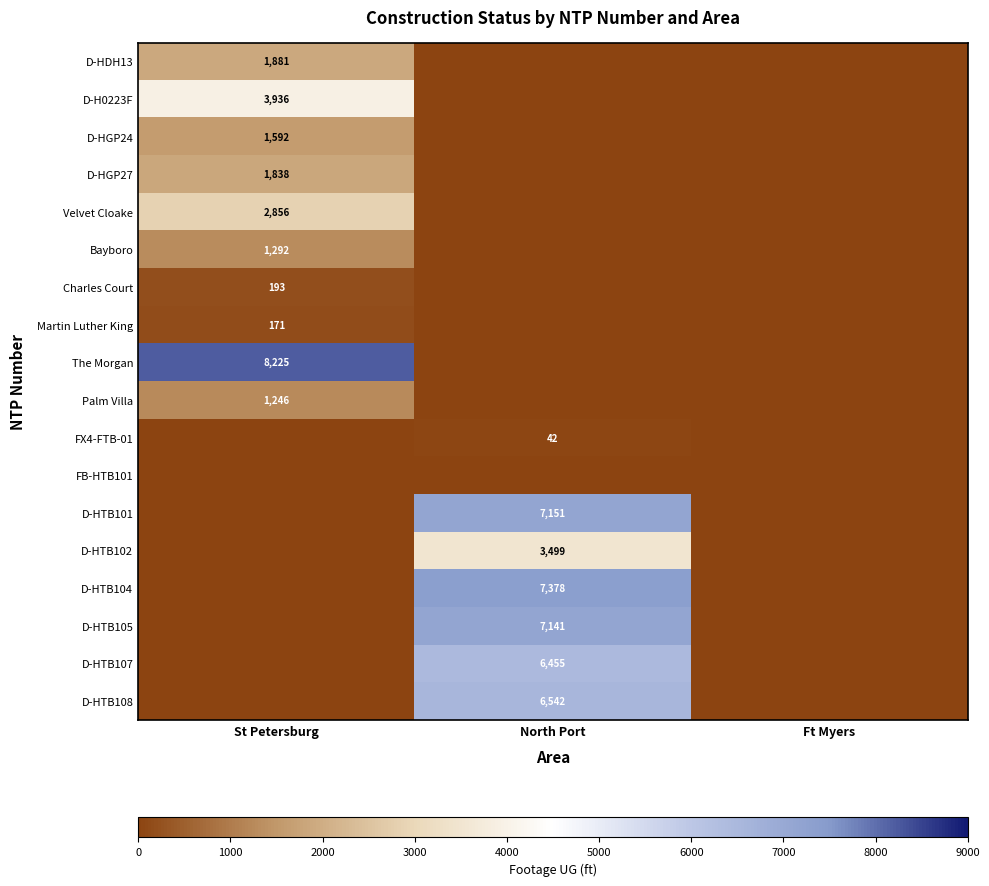

The value of D-HTB102 at North Port is 1762. True or false?

False